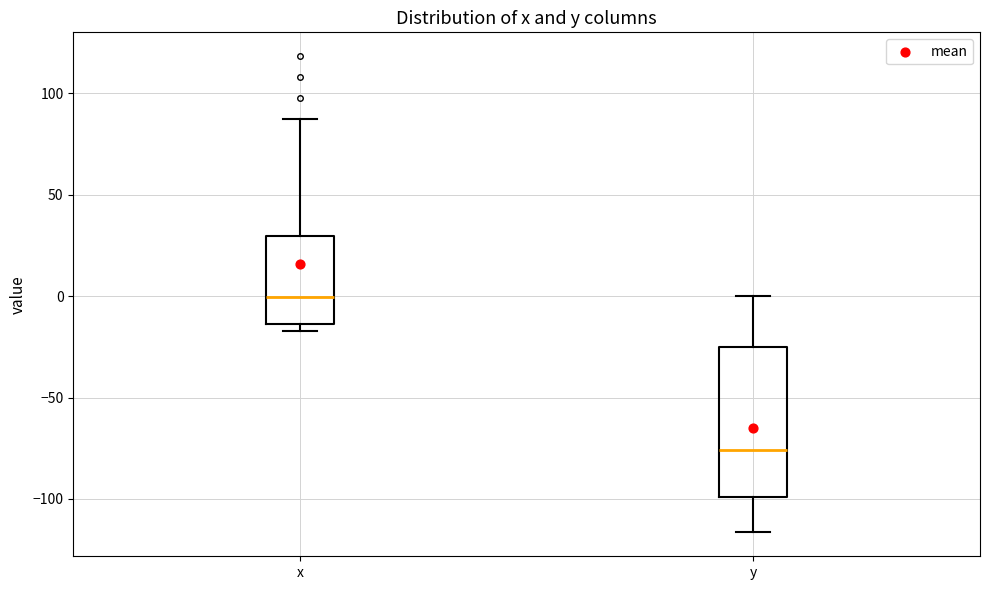

Reading left to right, transcribe this box plot: for each box, give where its median line is, the range the box spans, and where its two whiskers end, as read against the y-axis. The values are not printed on the chart, so give them approximately, as read against the axis.

x: median 0, box -15 to 30, whiskers -15 (just below the box's lower edge) to 85
y: median -75, box -100 to -25, whiskers -115 to 0